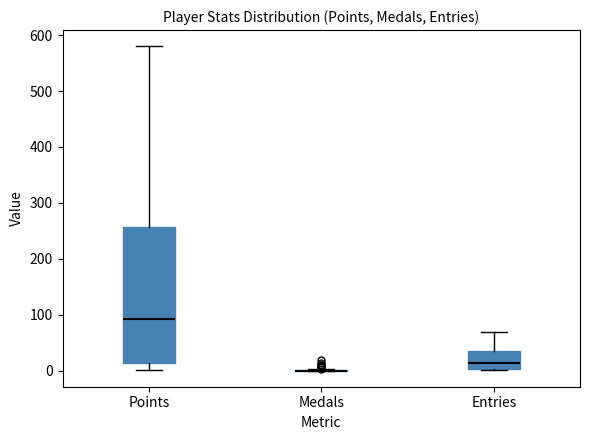

Which box is the tallest, from its lower edge to its upper edge?

Points